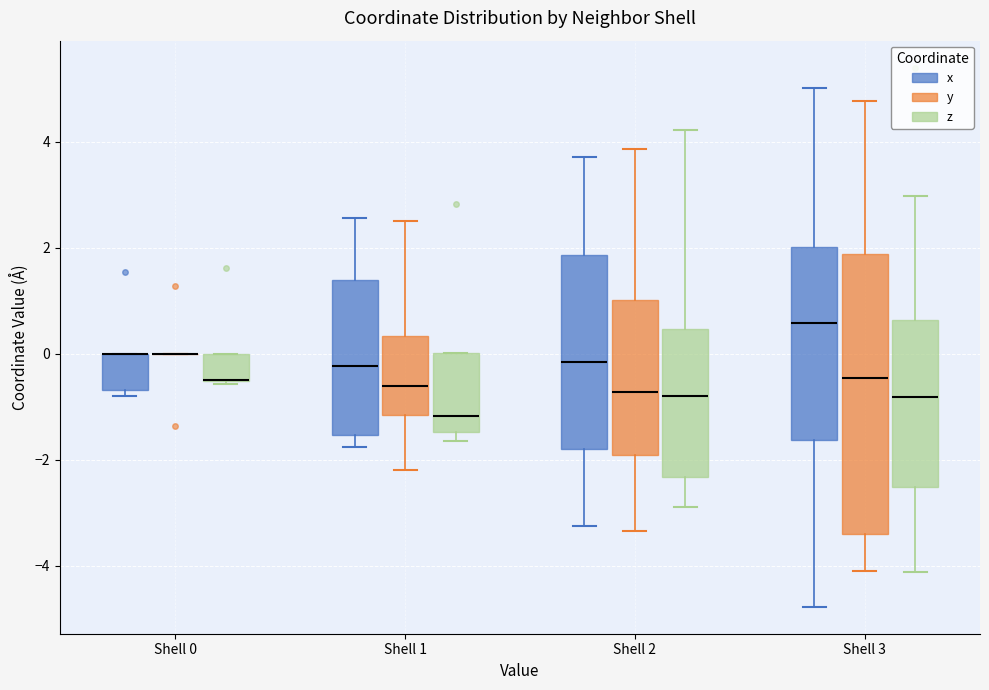

Reading left to right, transcribe this box plot: for each box, give where its median line is, the range the box spans, and where its two whiskers end, as read against the y-axis. The values are not printed on the chart, so give them approximately, as read against the axis.

Shell 0 (x): median 0.0 (drawn on the box's upper edge), box -0.6 to 0.0, whiskers -0.8 to 0.0
Shell 0 (y): box collapsed to a line at 0.0, whiskers 0.0 to 0.0
Shell 0 (z): median -0.4 (drawn on the box's lower edge), box -0.6 to 0.0, whiskers -0.6 (just below the box's lower edge) to 0.0
Shell 1 (x): median -0.2, box -1.6 to 1.4, whiskers -1.8 to 2.6
Shell 1 (y): median -0.6, box -1.2 to 0.4, whiskers -2.2 to 2.6
Shell 1 (z): median -1.2, box -1.4 to 0.0, whiskers -1.6 to 0.0
Shell 2 (x): median -0.2, box -1.8 to 1.8, whiskers -3.2 to 3.8
Shell 2 (y): median -0.8, box -2.0 to 1.0, whiskers -3.4 to 3.8
Shell 2 (z): median -0.8, box -2.4 to 0.4, whiskers -2.8 to 4.2
Shell 3 (x): median 0.6, box -1.6 to 2.0, whiskers -4.8 to 5.0
Shell 3 (y): median -0.4, box -3.4 to 1.8, whiskers -4.0 to 4.8
Shell 3 (z): median -0.8, box -2.6 to 0.6, whiskers -4.2 to 3.0